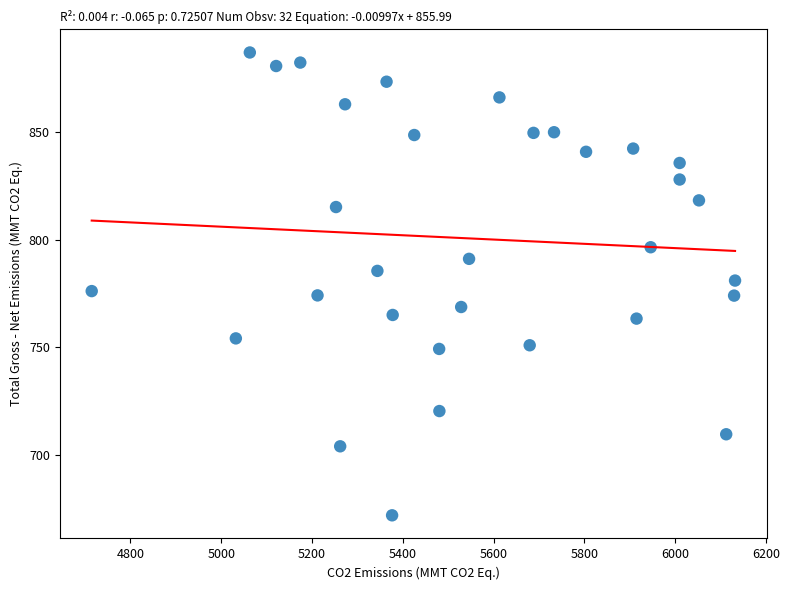

What is the range of Y values (max minus min)?

215.3